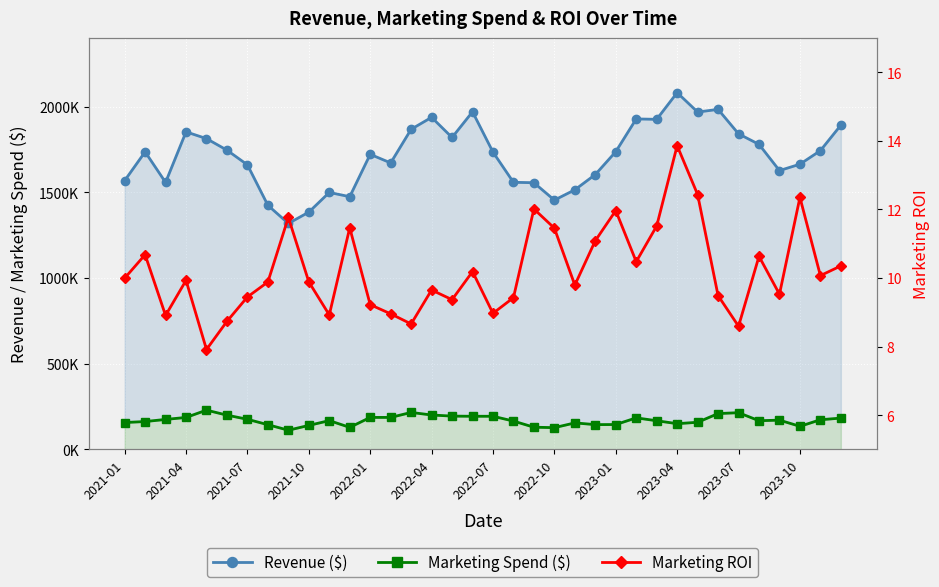

Between 2023-07 and 28, which series saw the biggest shift?

Revenue ($)